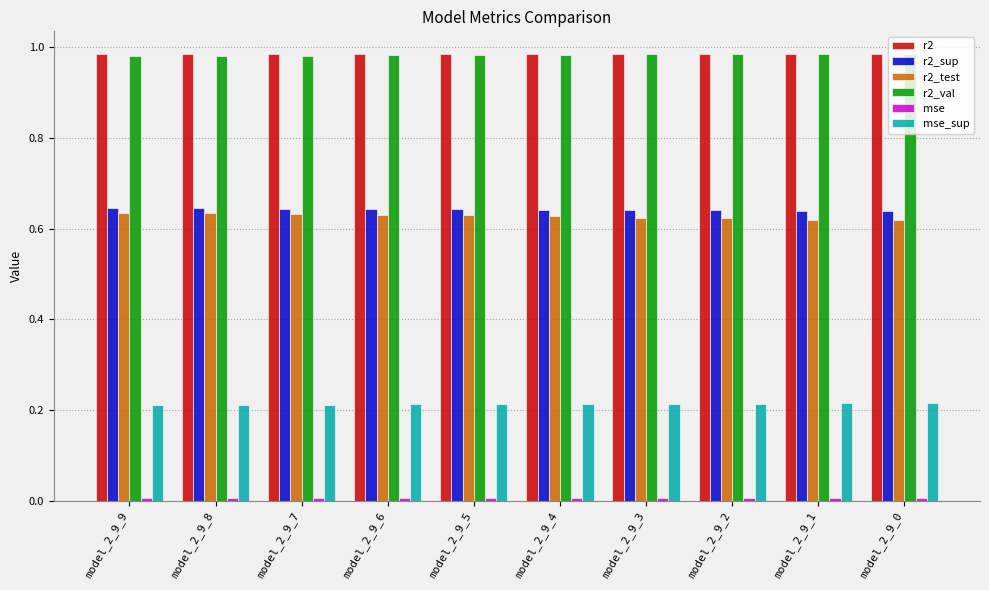

The value of r2_val at model_2_9_3 is 1.6. True or false?

False